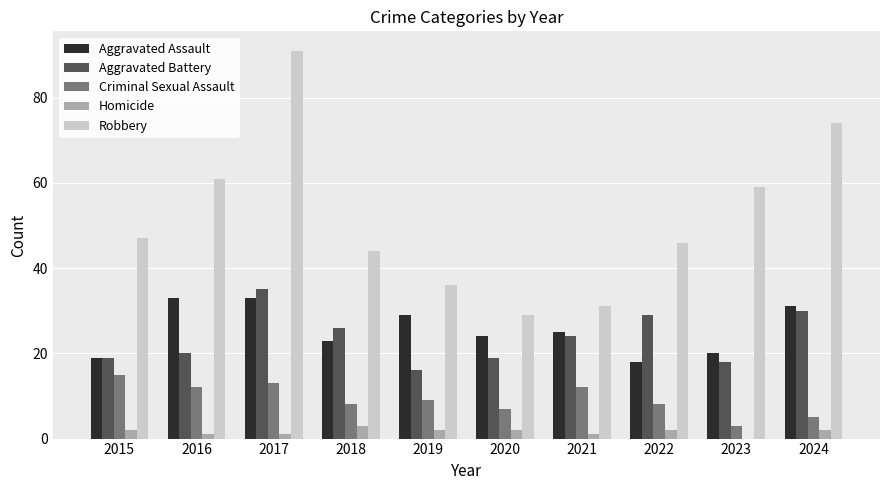

At which category is the sum across all series the highest?

2017